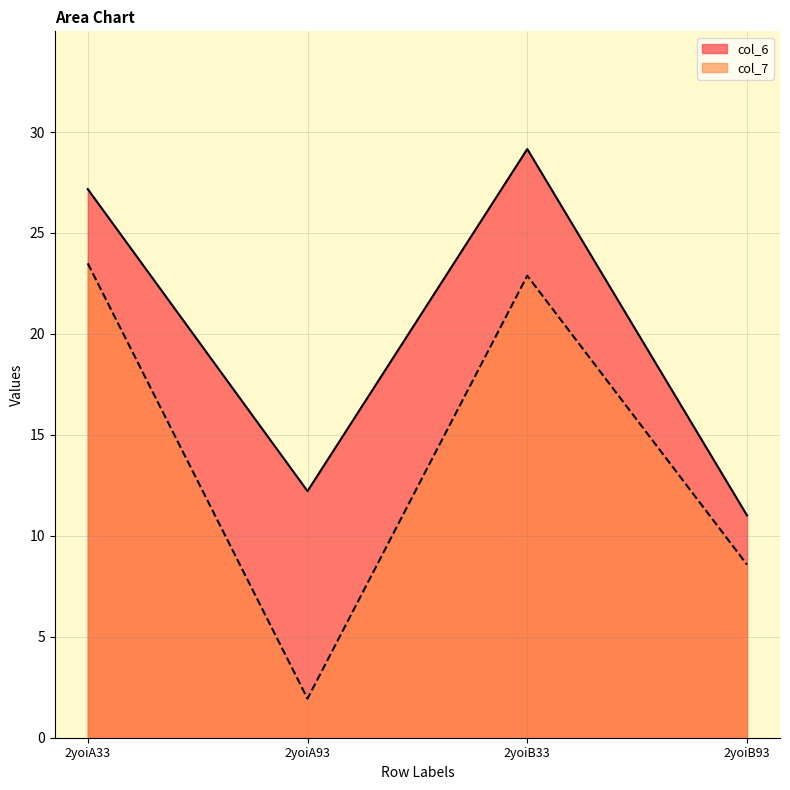

Rank the series by their maximum value, from lowest to highest.

col_7, col_6